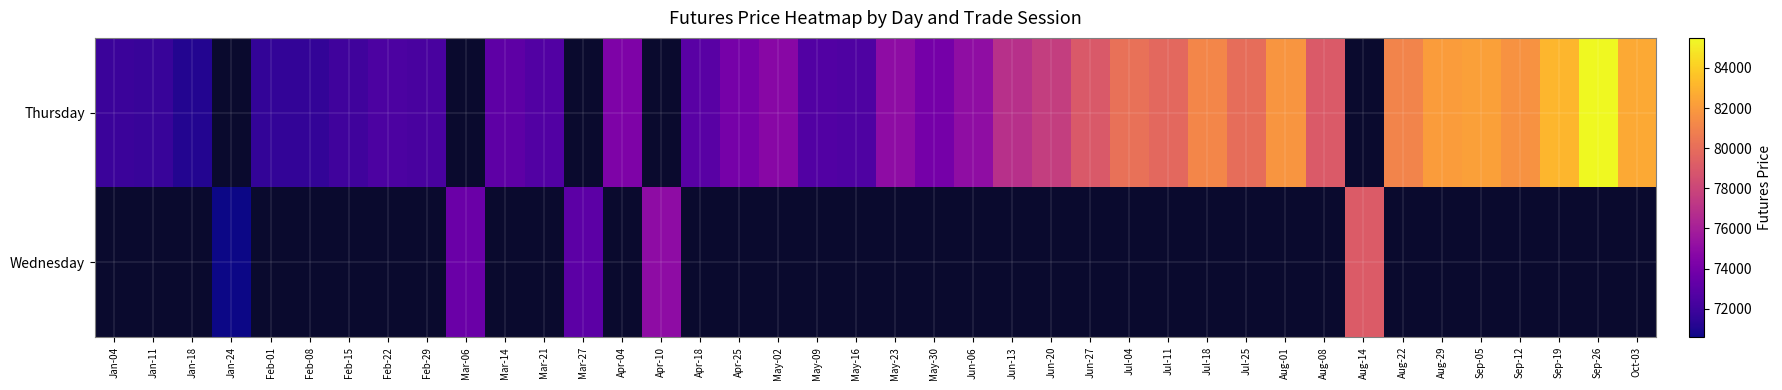

List the series in order of their peak value, lowest first.

Thursday, Wednesday